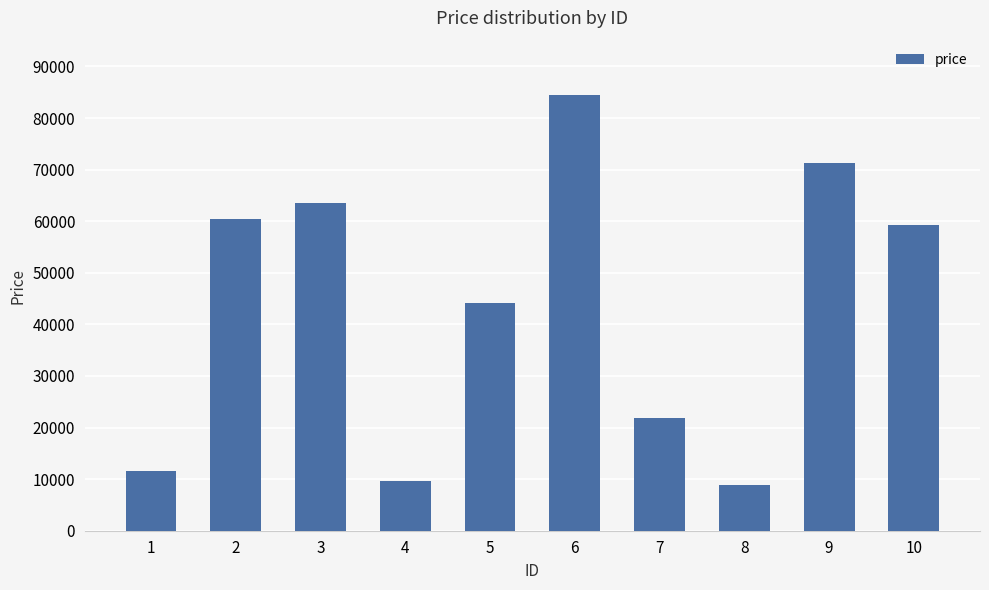

What is the value of the 9th bar from the left?

71259